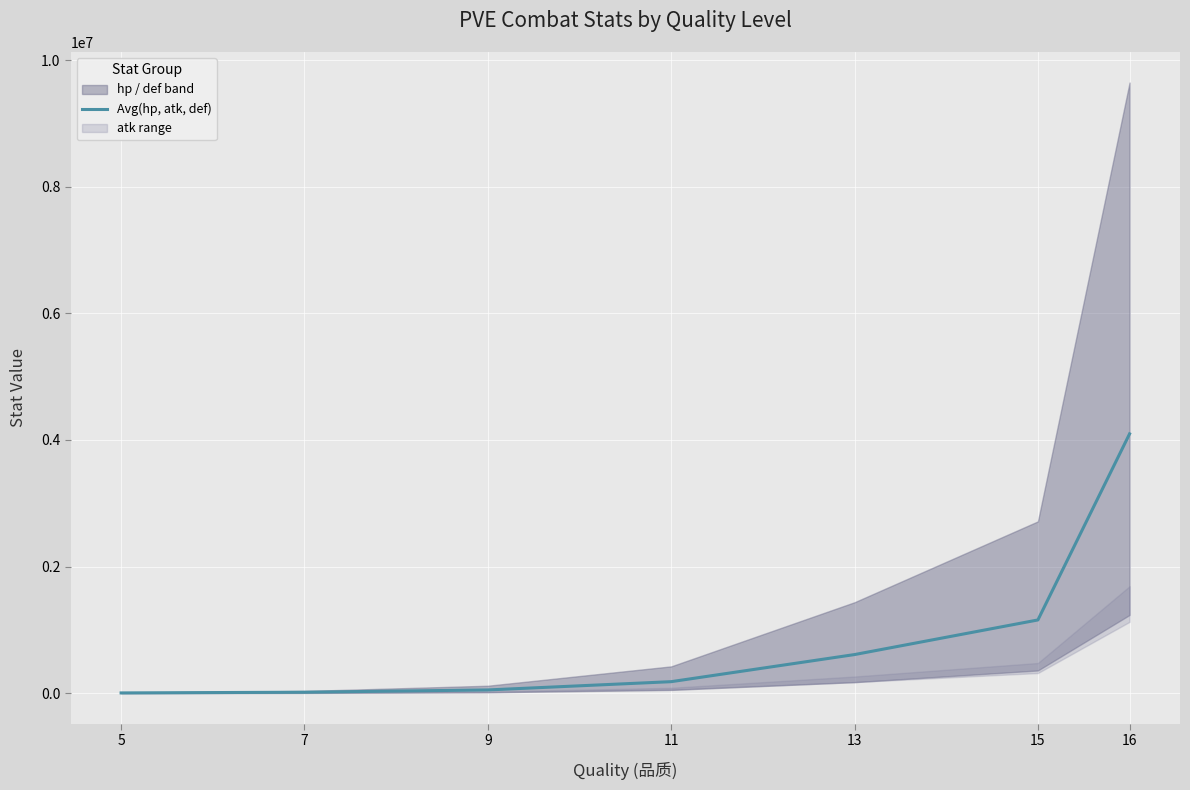

How many data points are above 181316?

4